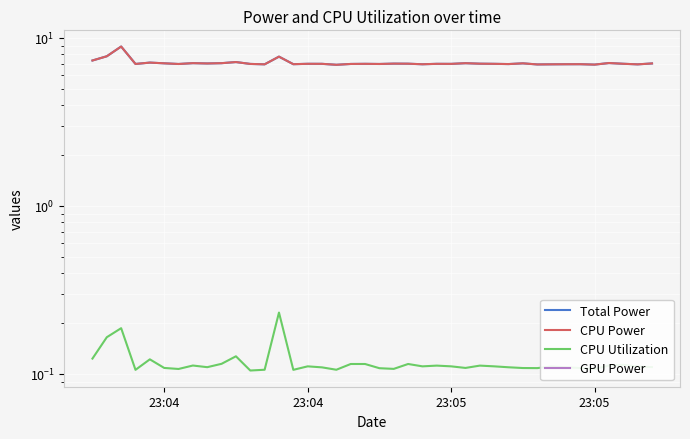

Count the CPU Utilization values in the range 0 to 1.

40